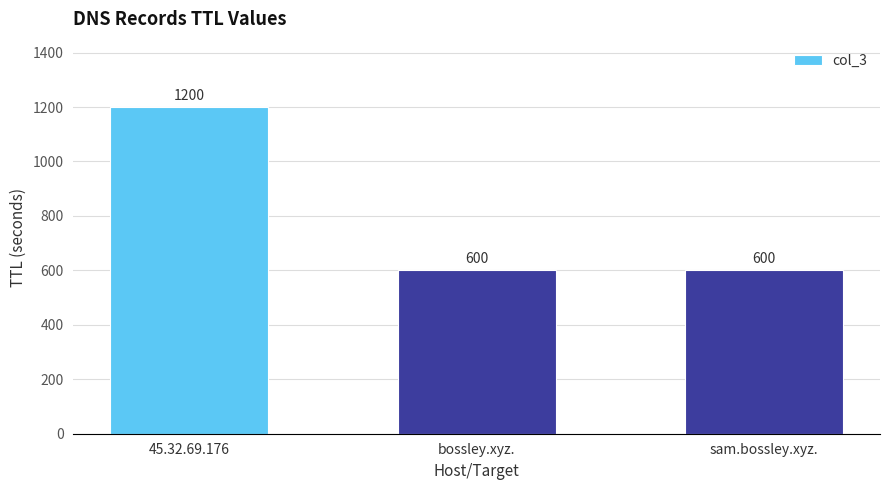

What is the label of the 1st bar from the right?

sam.bossley.xyz.